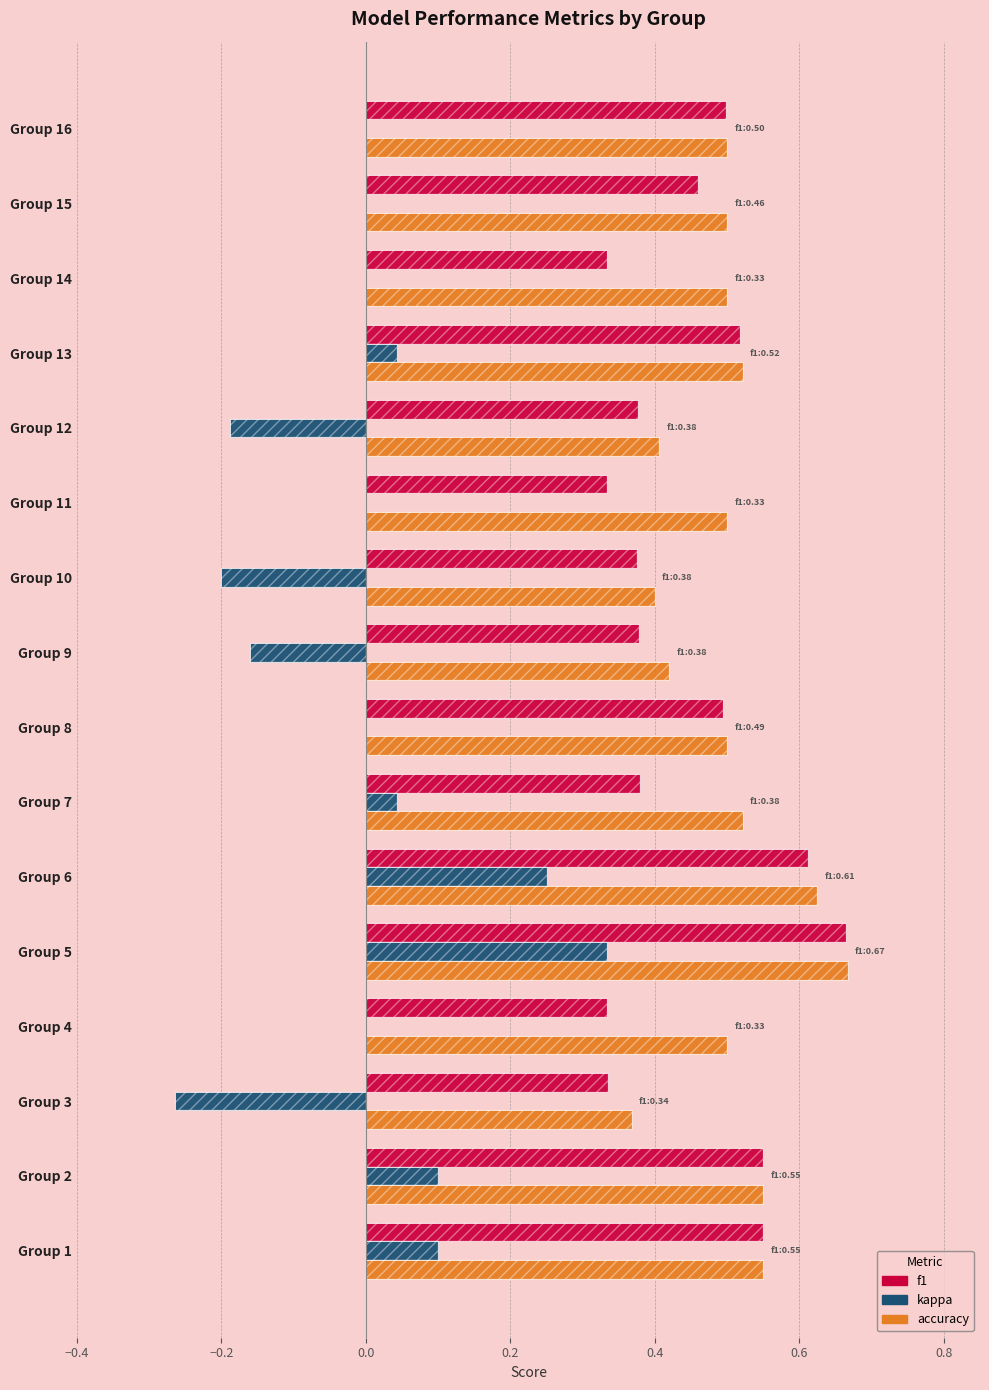

What are all the series names shown in the legend?

f1, kappa, accuracy